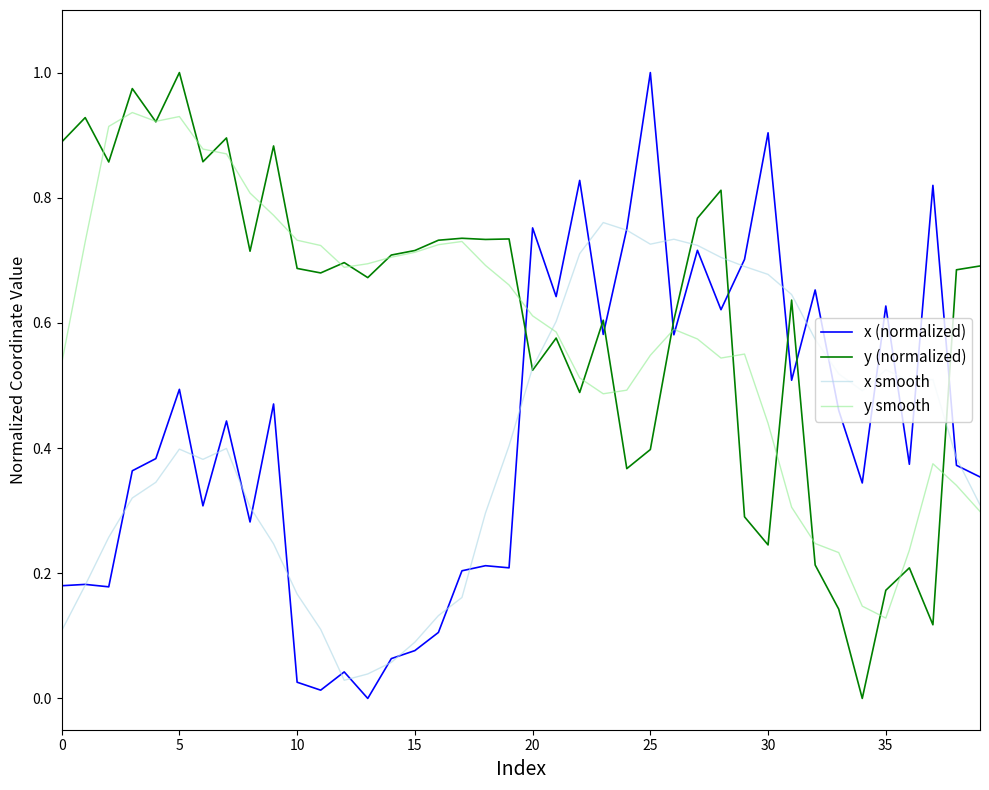

True or false: x (normalized) and y (normalized) cross at least once.

True